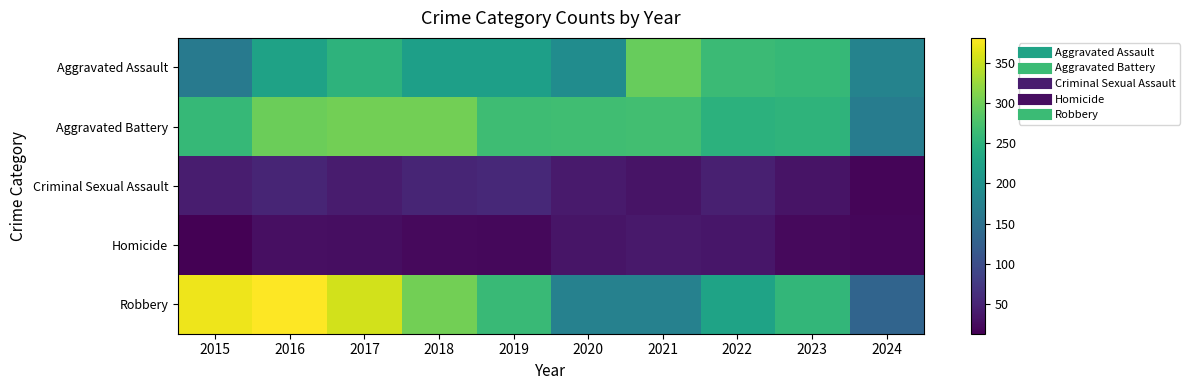

At 2015, list the series in order from largest to smallest.

Robbery, Aggravated Battery, Aggravated Assault, Criminal Sexual Assault, Homicide